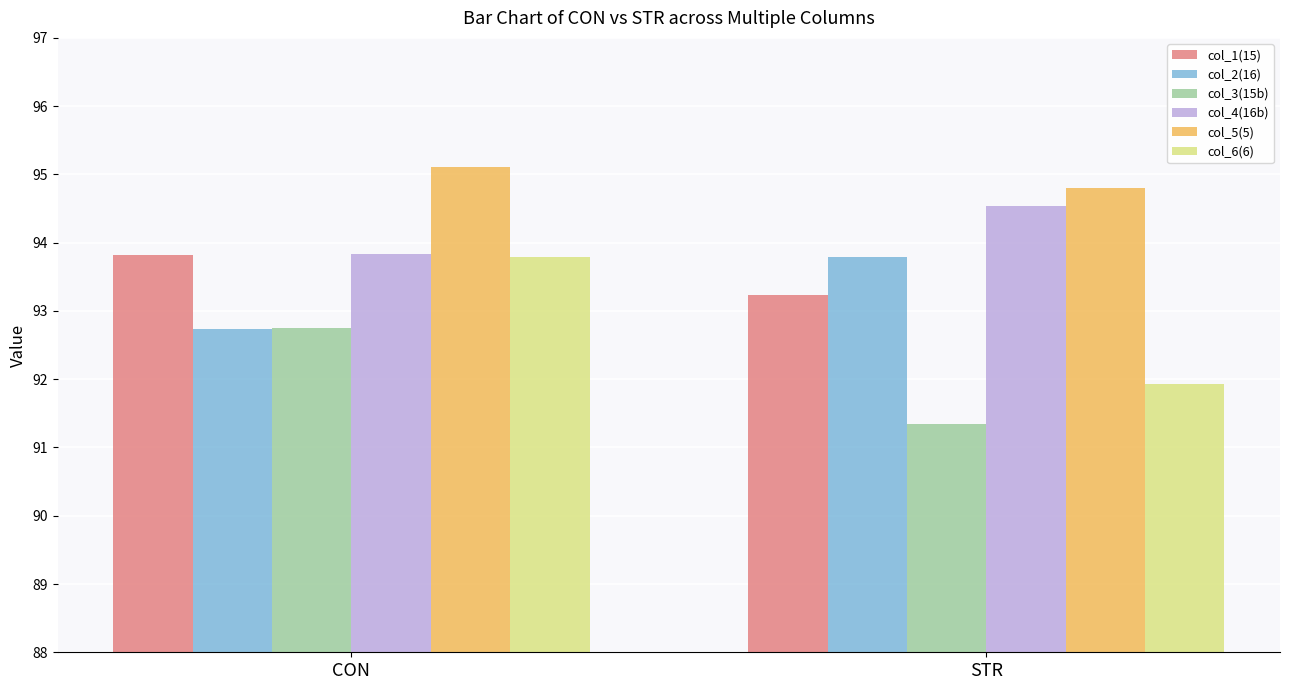

What is the minimum value for col_1(15)?

93.2